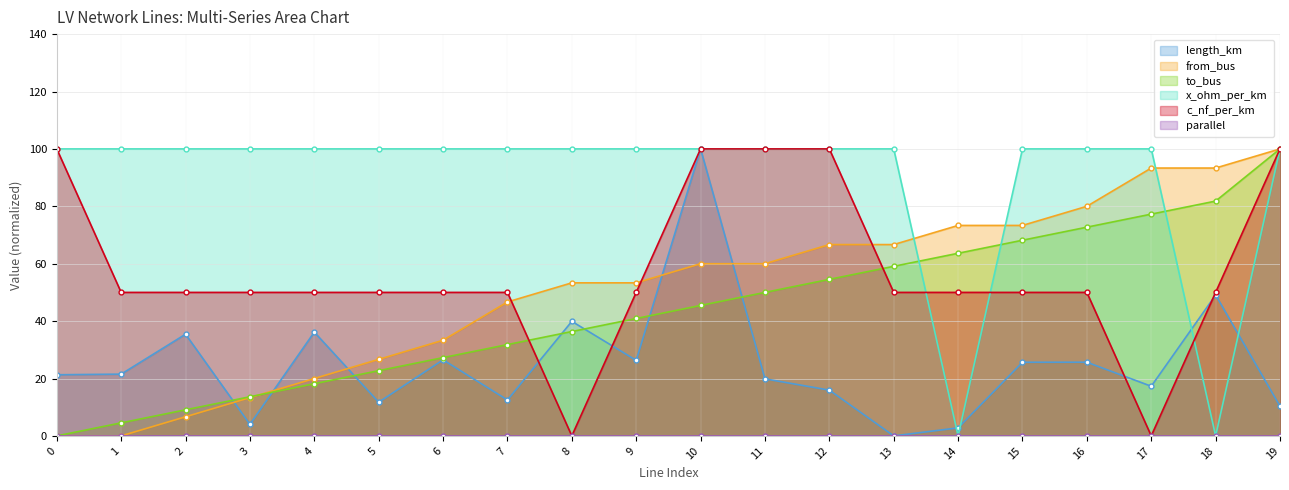

Does the chart display data point markers on the line(s)?

Yes